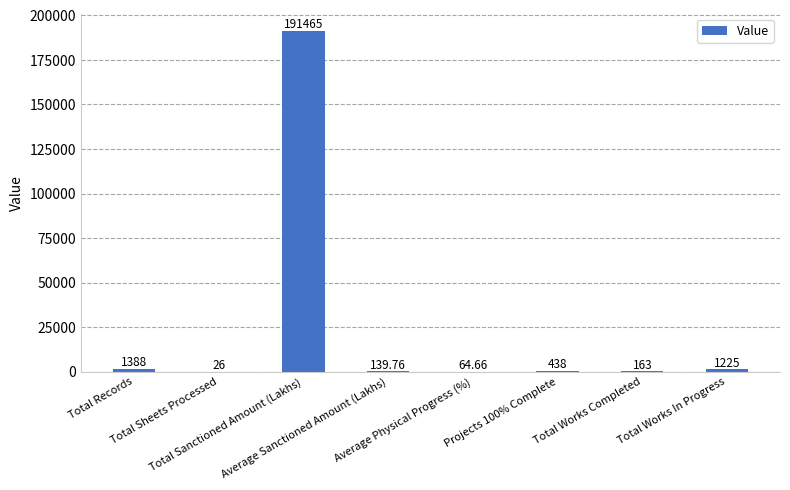

Are the bars horizontal?

No